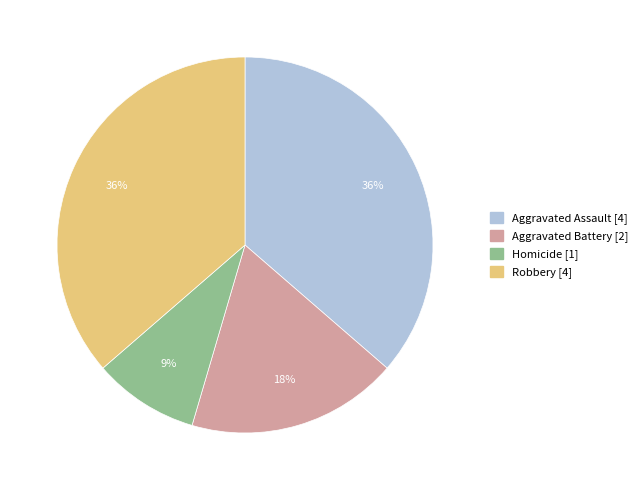

How many segments does this pie chart have?

4